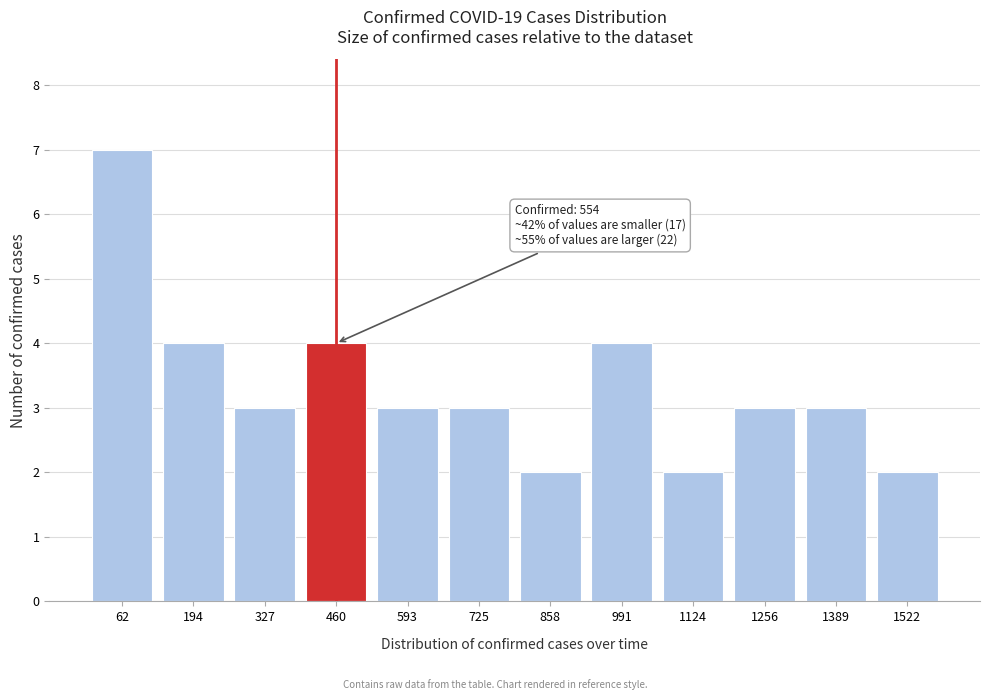

Reading left to right, list all the values displayed in this chart.

62=7	194=4	327=3	460=4	593=3	725=3	858=2	991=4	1124=2	1256=3	1389=3	1522=2